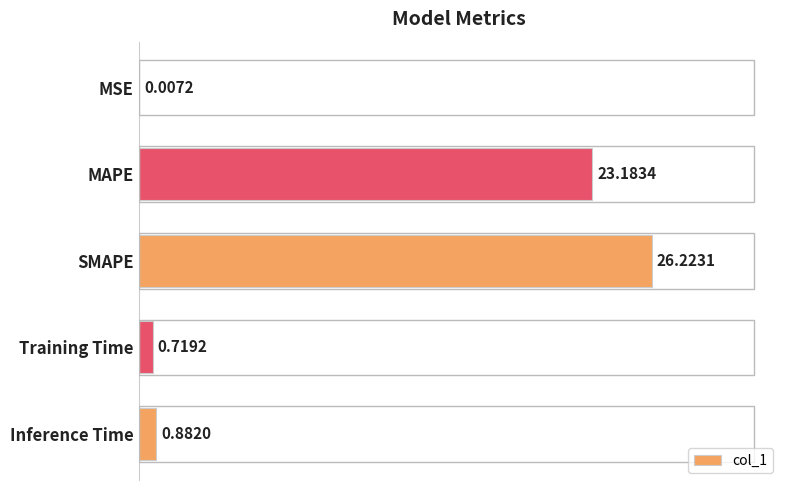

At which category does the chart reach its peak across all series?

SMAPE